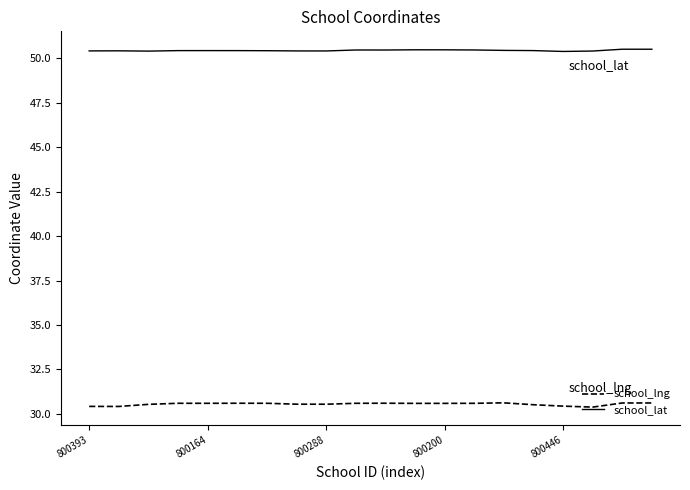

True or false: school_lng and school_lat cross at least once.

False